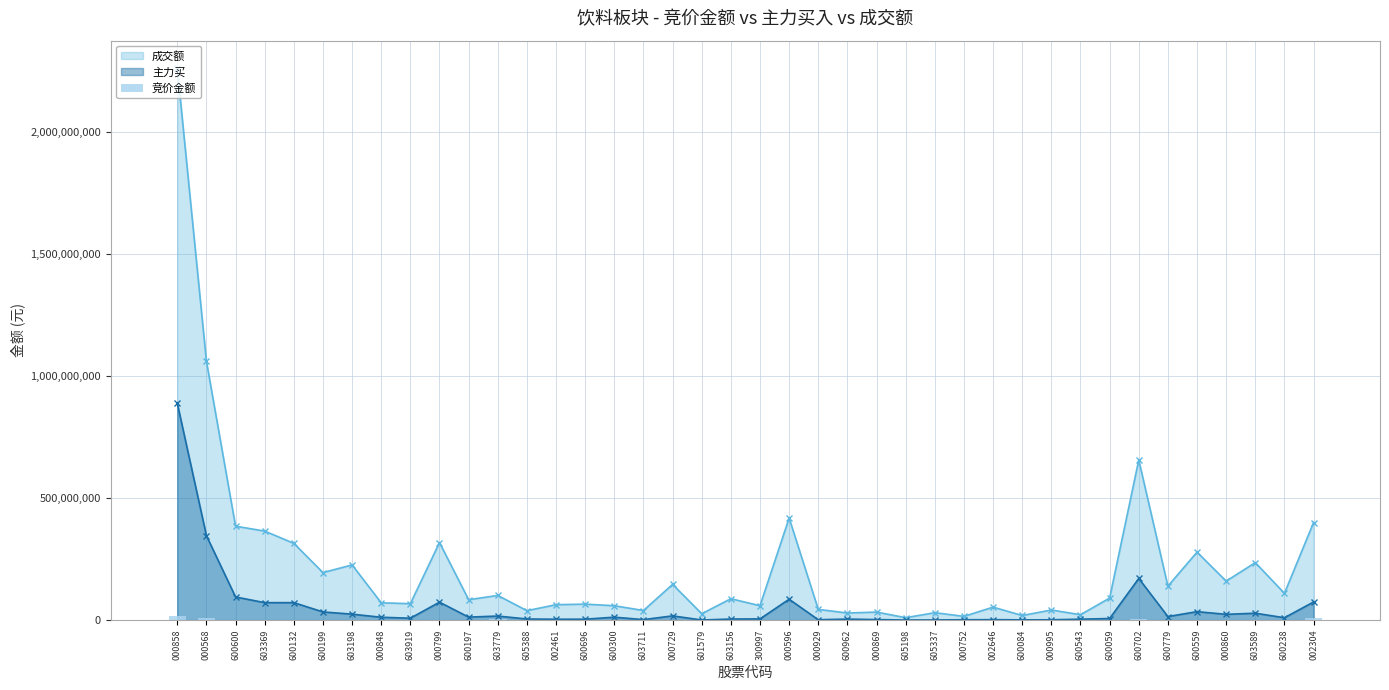

What is the label of the 39th bar from the right?

000568